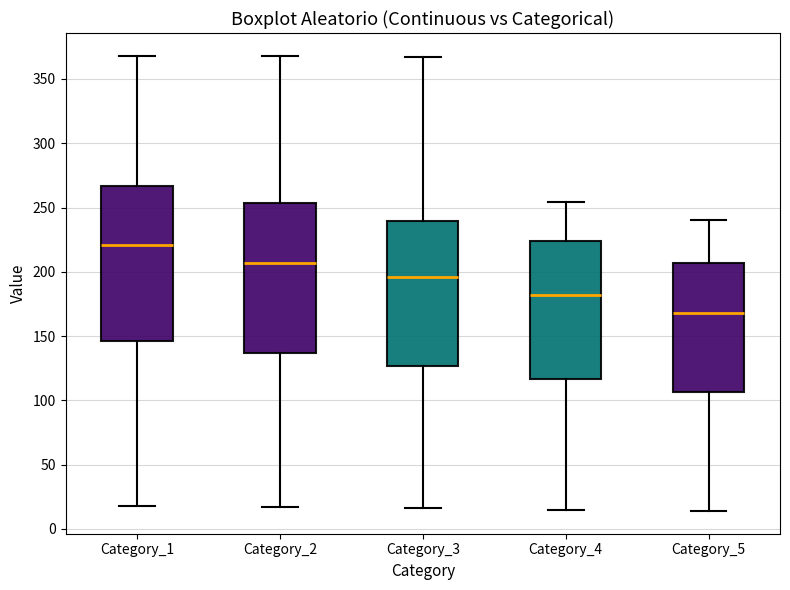

Where does the lower whisker of the box for Category_4 end on the y-axis? The values are not printed on the chart, so give them approximately, as read against the axis.

15